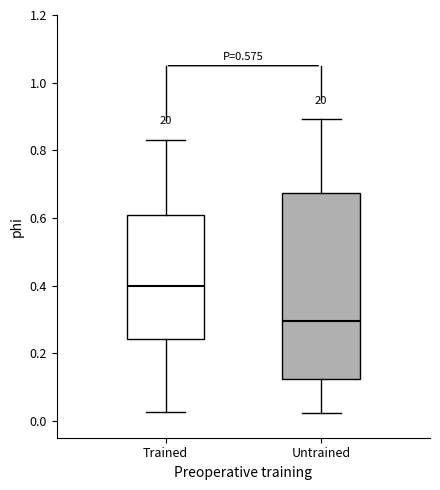

Which box's median line is the highest?

Trained